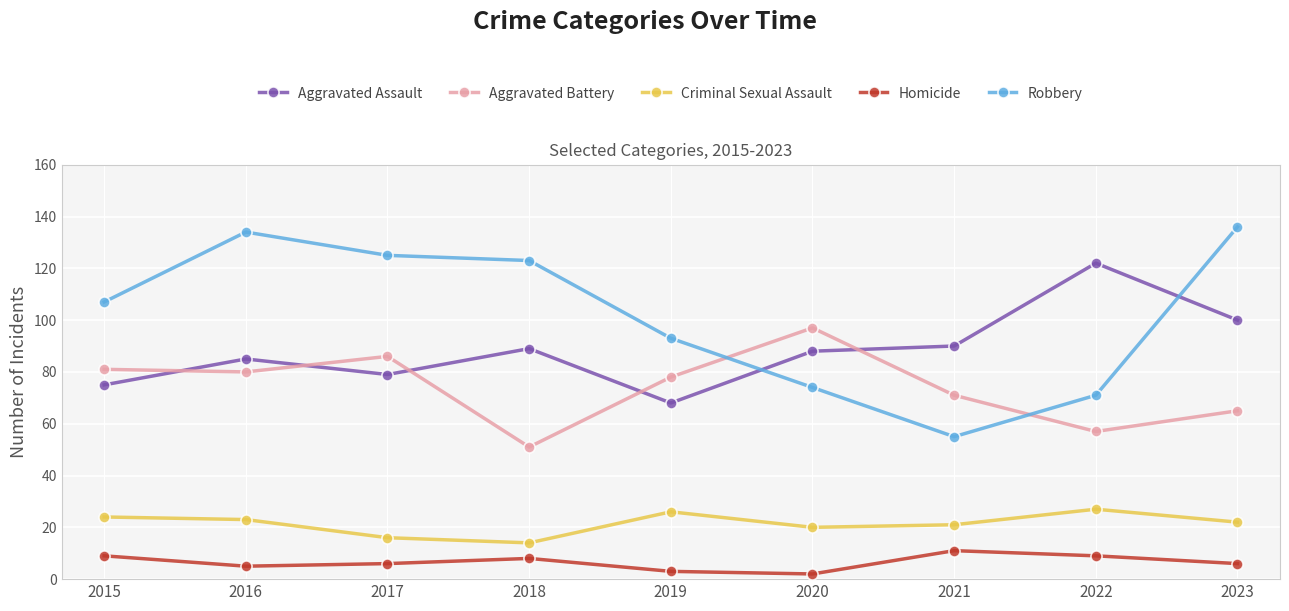

What is the maximum value for Criminal Sexual Assault?

27